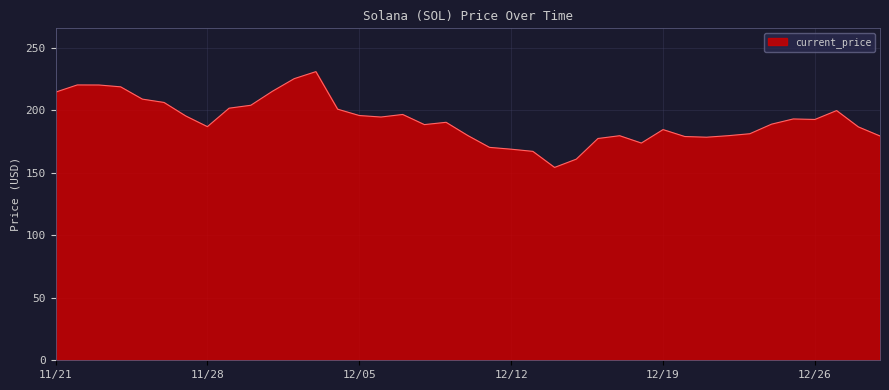

What is the greatest value displayed?

231.0